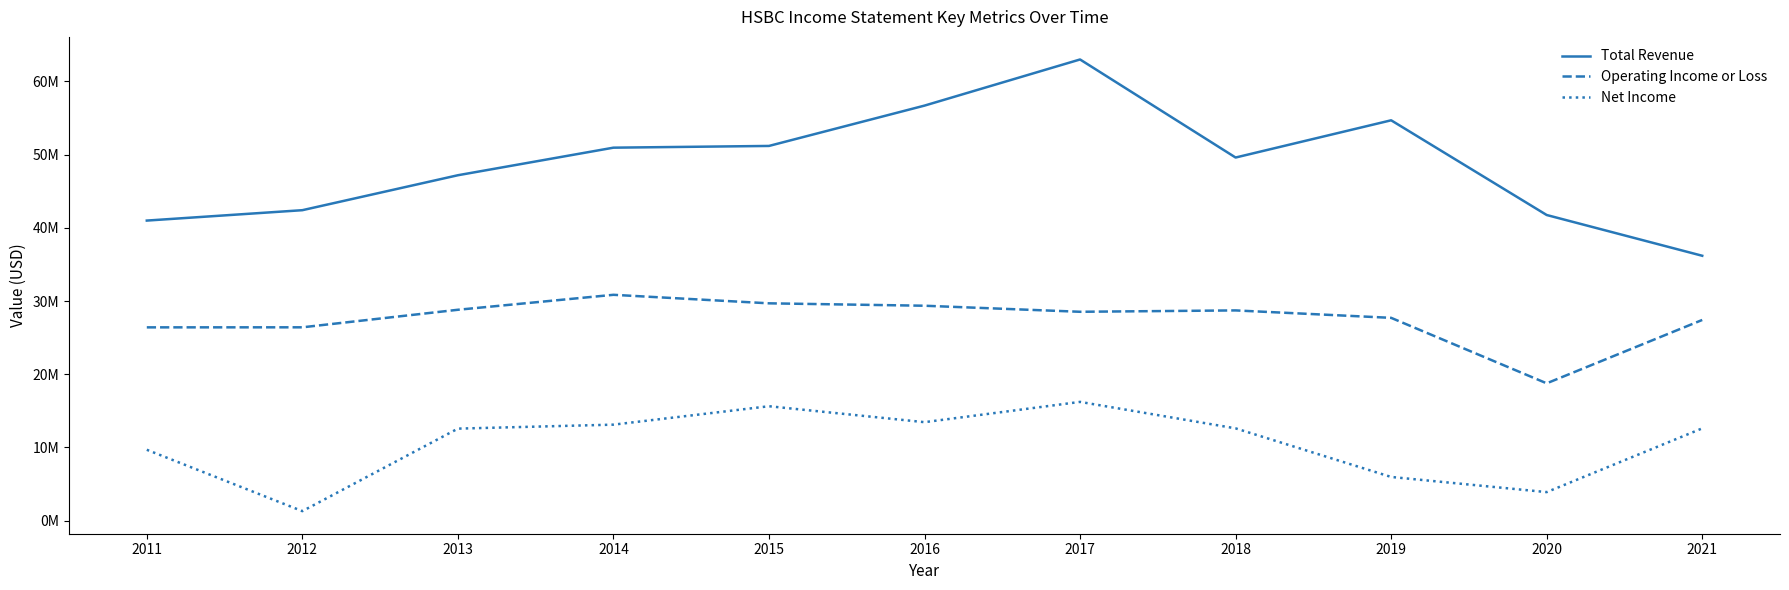

What is the difference between the highest and lowest values at 2017?

46781000